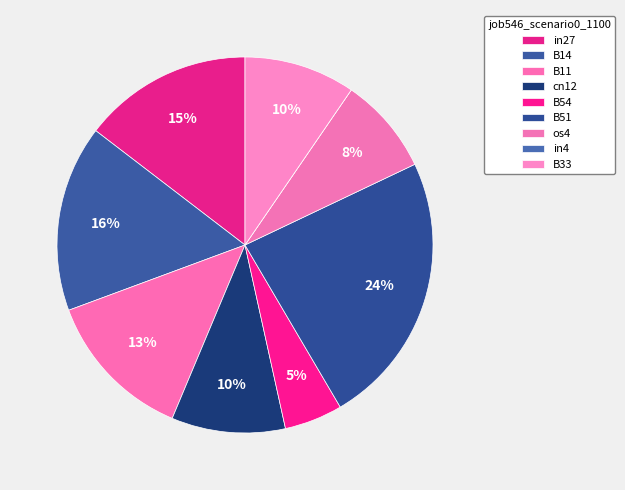

To the nearest percent, what portion does B54 represent?

5%